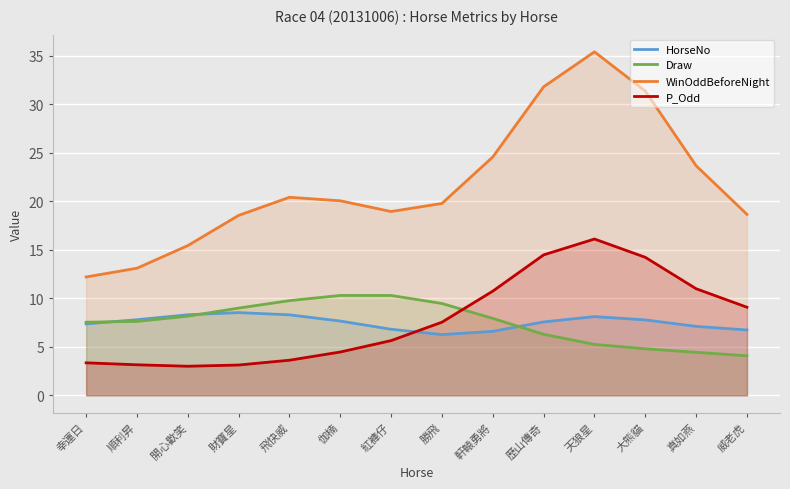

Between 開心歡笑 and 勝飛, which is larger?

開心歡笑